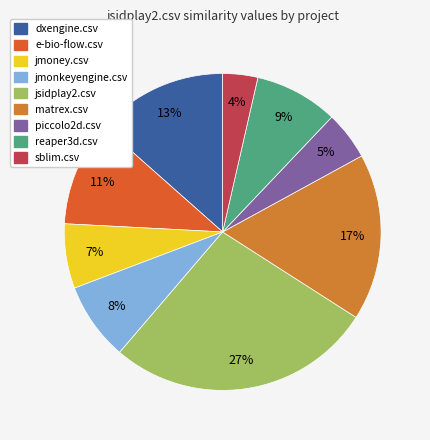

To the nearest percent, what is the average slice percentage?

11%